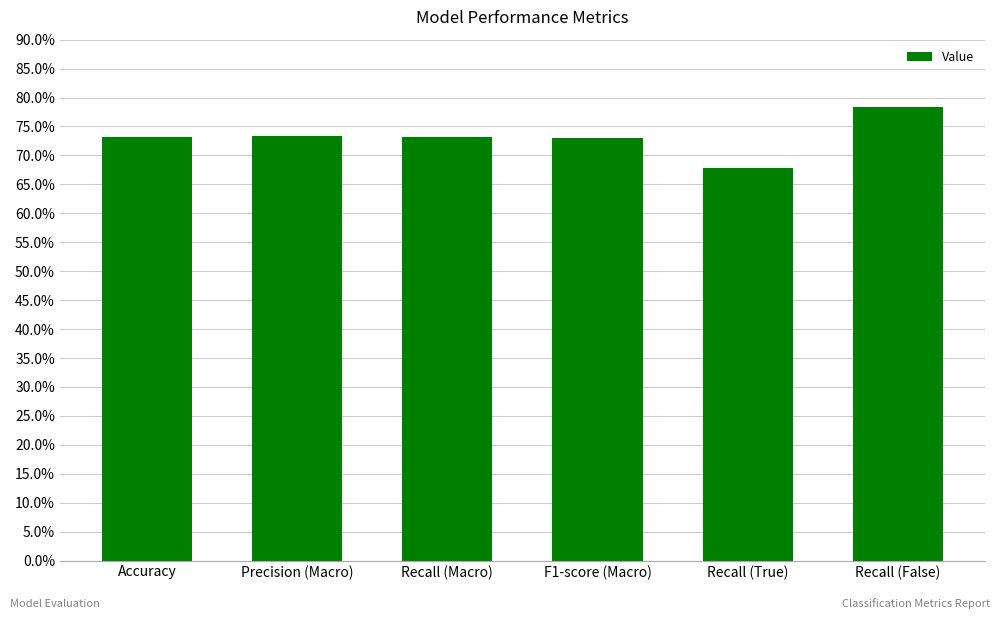

Are the bars horizontal?

No